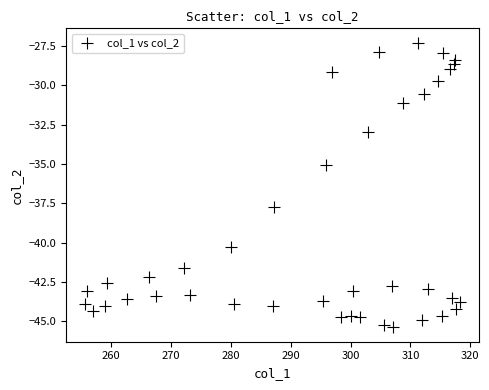

What is the range of Y values (max minus min)?

18.1